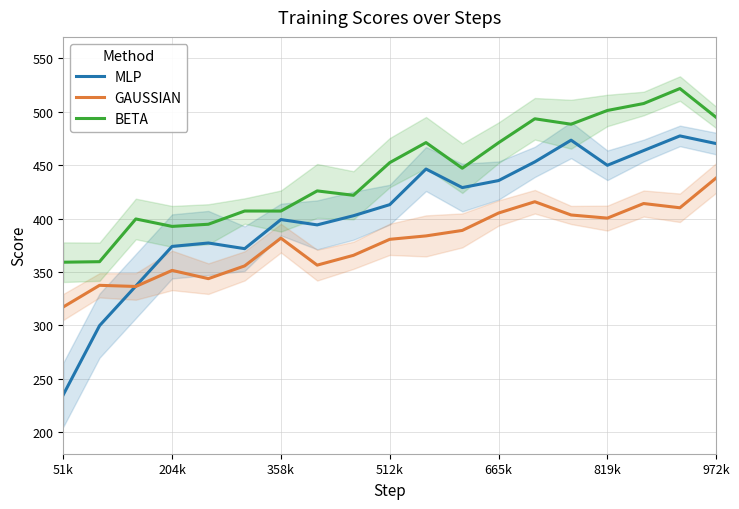

Which category has the lowest value in the GAUSSIAN series?

51k